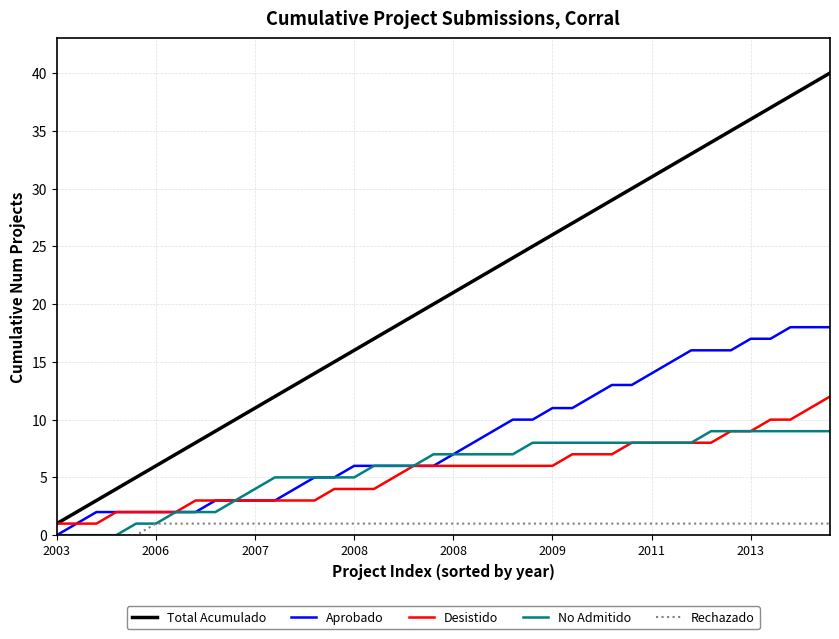

True or false: Rechazado and Desistido intersect in this chart.

False